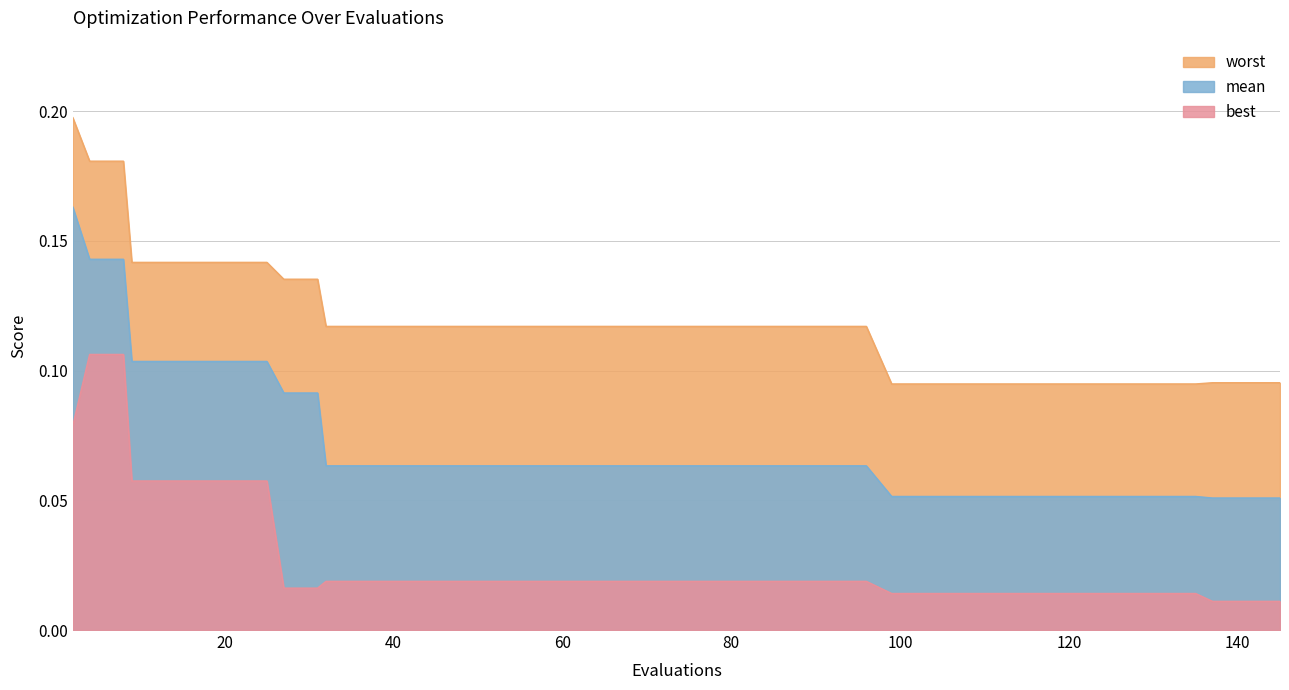

At which label is best closest to 0?

137